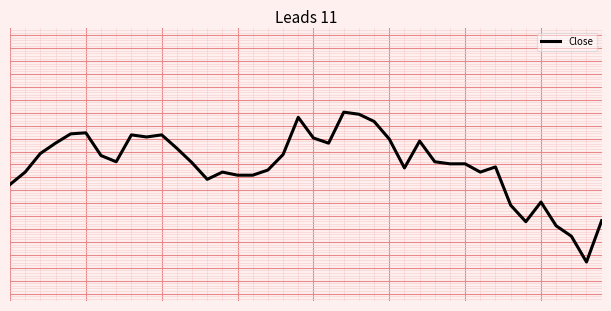

Is this an area chart (filled region under the line)?

No